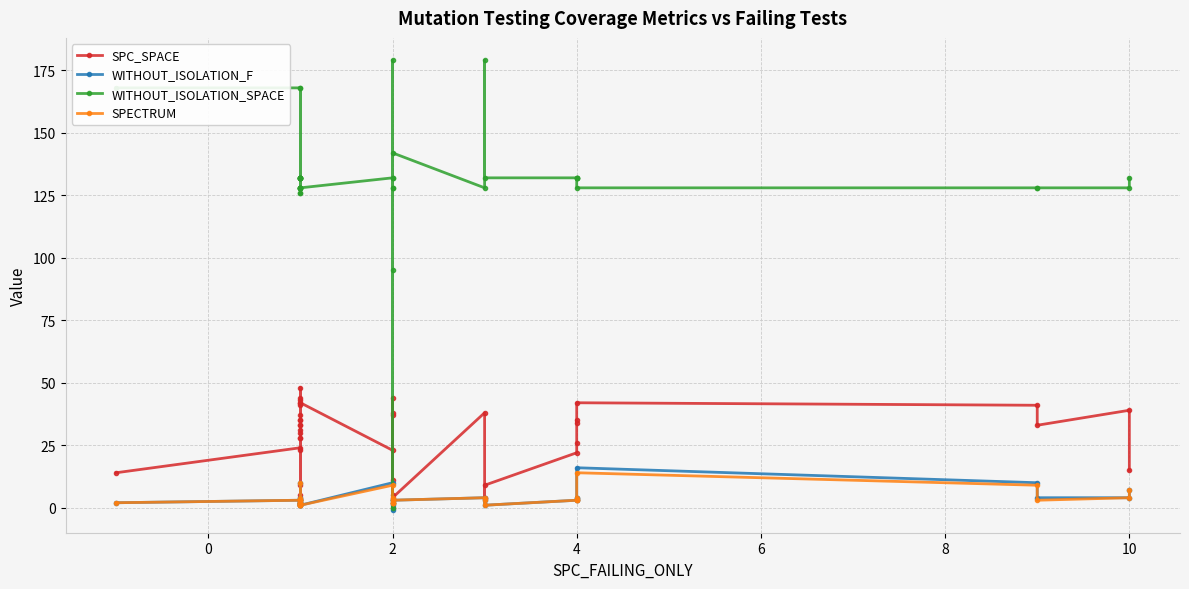

What is the value of the SPC_SPACE point at the 7th from the left?

31